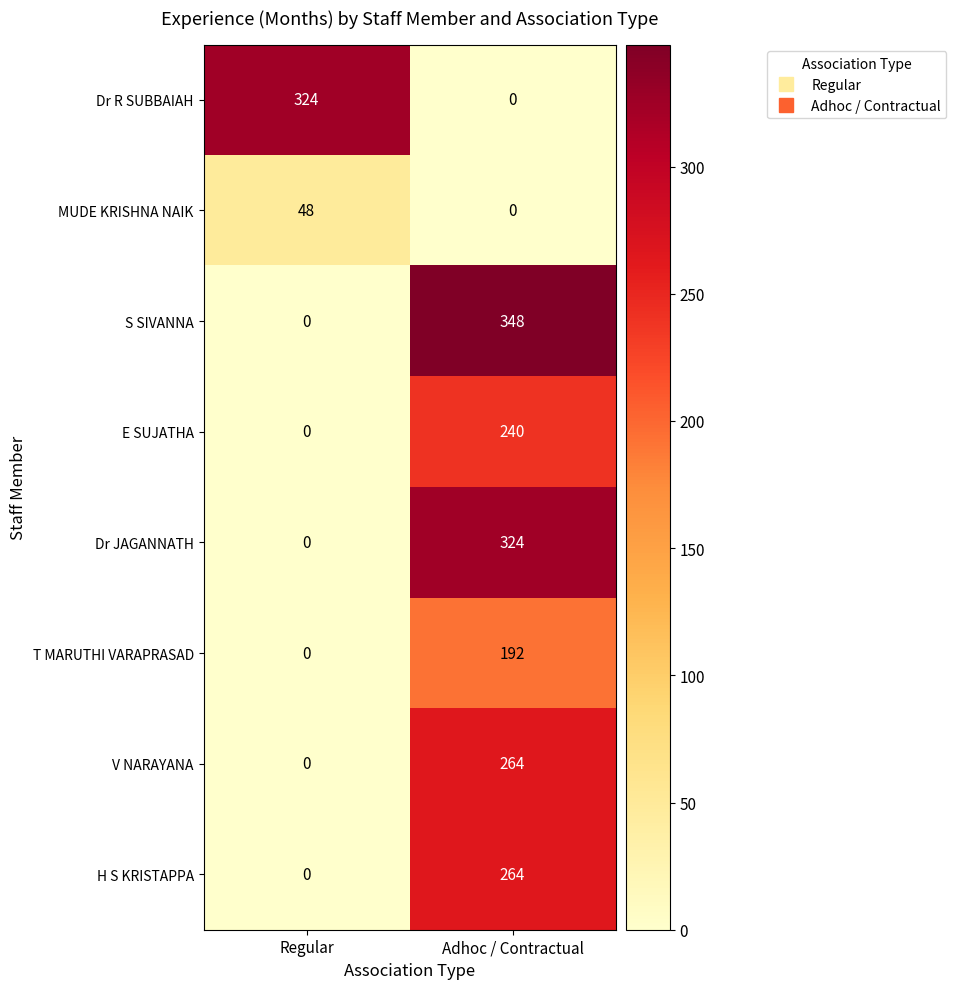

Reading right to left, extract all data points from this chart.

Dr R SUBBAIAH: 0	324
MUDE KRISHNA NAIK: 0	48
S SIVANNA: 348	0
E SUJATHA: 240	0
Dr JAGANNATH: 324	0
T MARUTHI VARAPRASAD: 192	0
V NARAYANA: 264	0
H S KRISTAPPA: 264	0